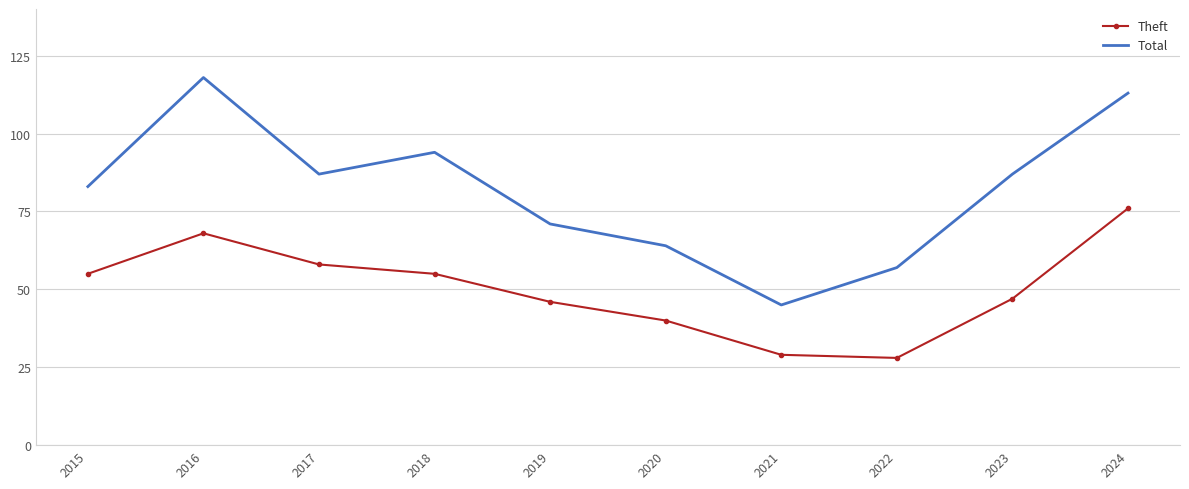

Which label corresponds to the largest value in the chart?

2016